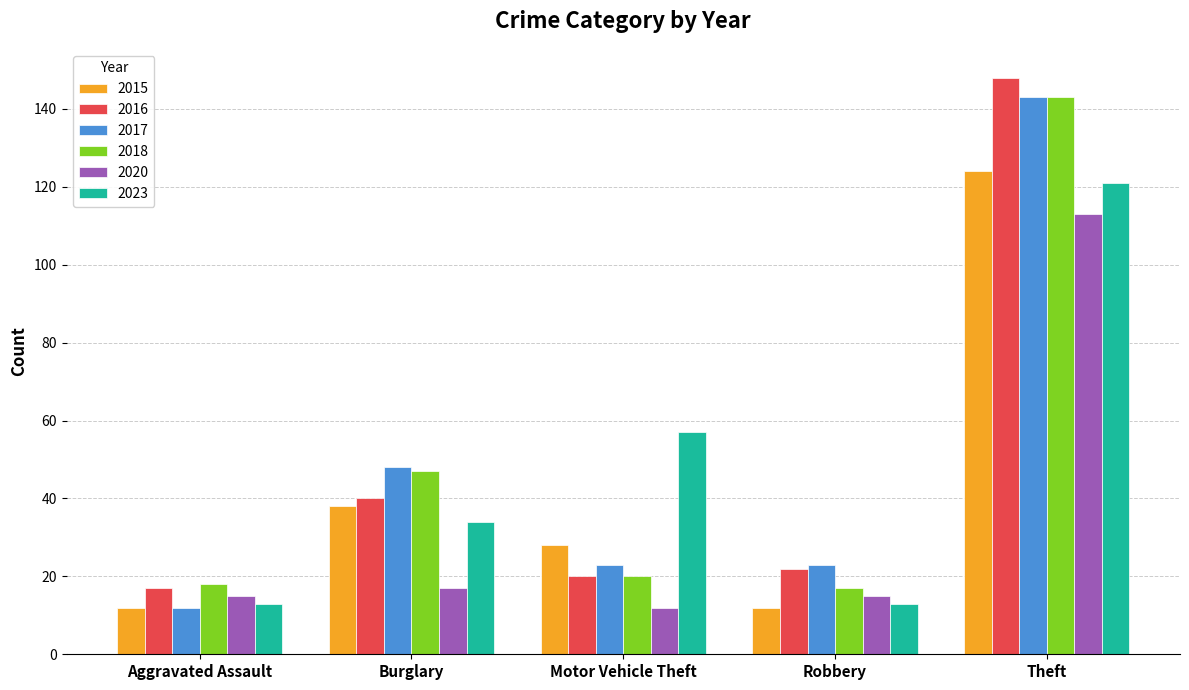

At which category is the sum across all series the highest?

Theft